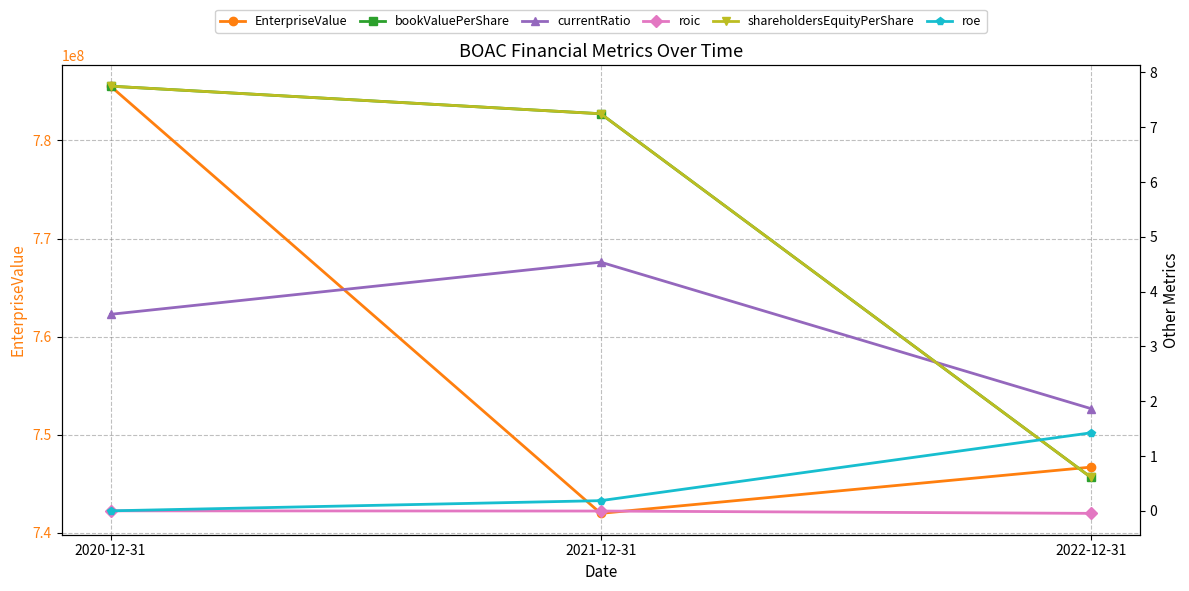

What is the difference between the maximum and minimum values in the currentRatio series?

2.7